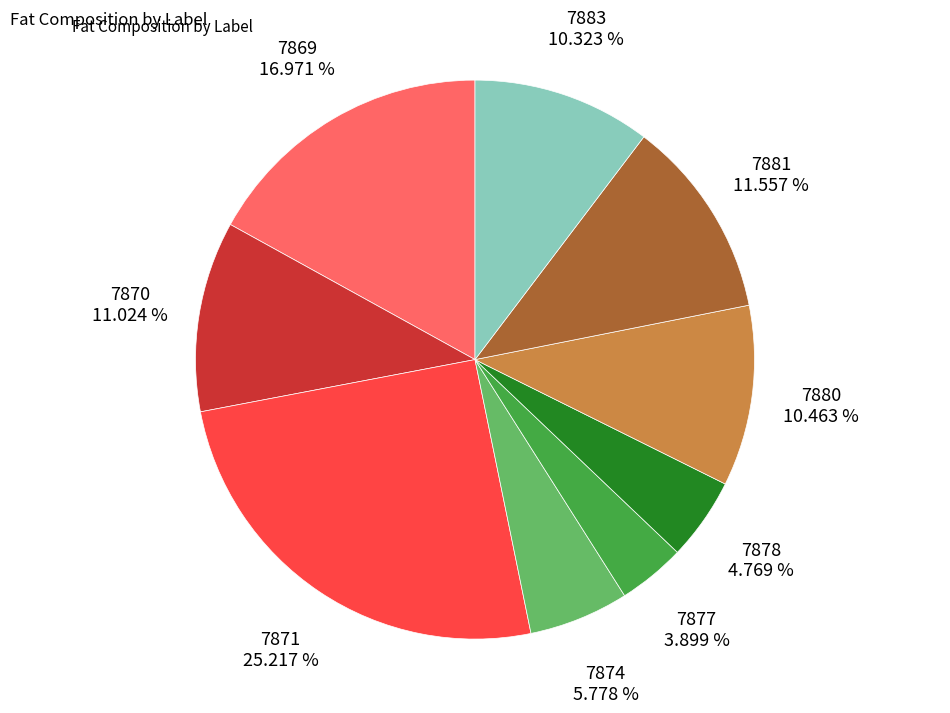

Does any single category account for the majority?

No